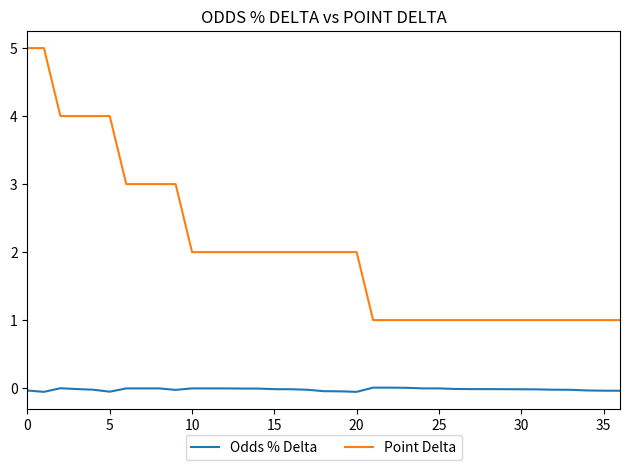

Rank the series by their average value, from lowest to highest.

Odds % Delta, Point Delta